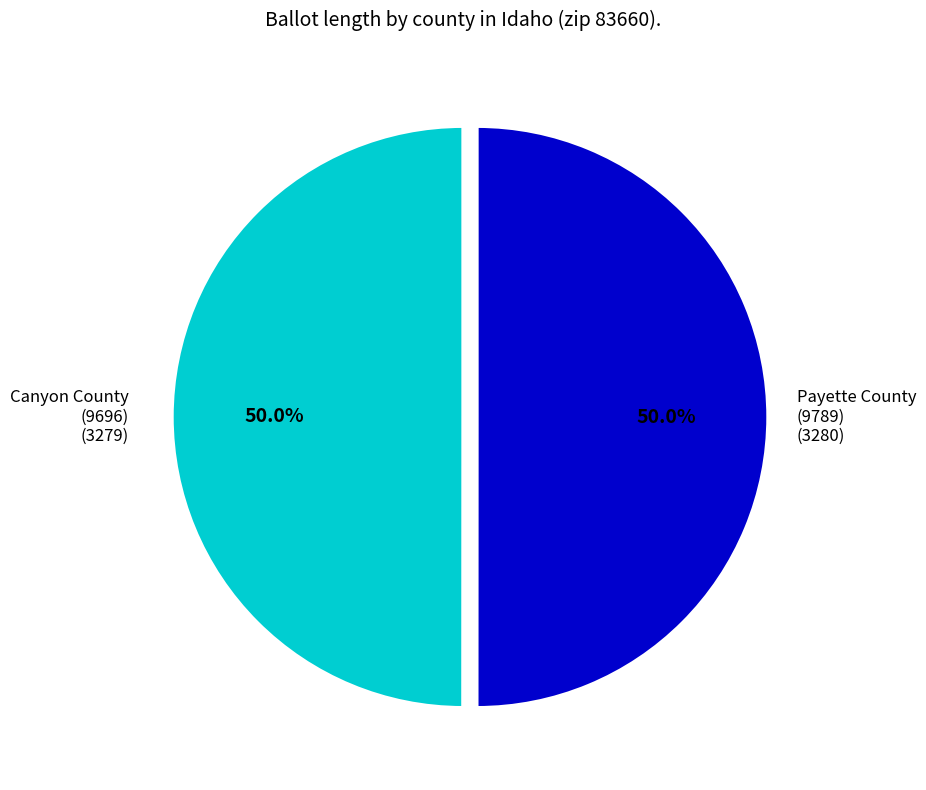

Combined, do Payette County (9789) and Canyon County (9696) account for over 50%?

Yes